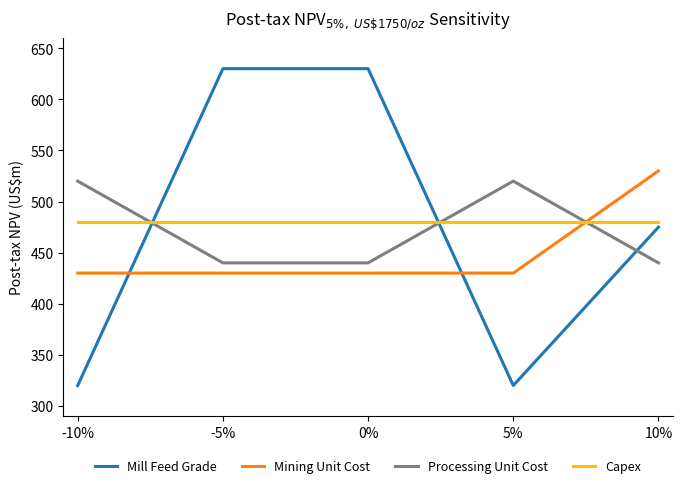

What is the total value across all series at -5%?

1980.0